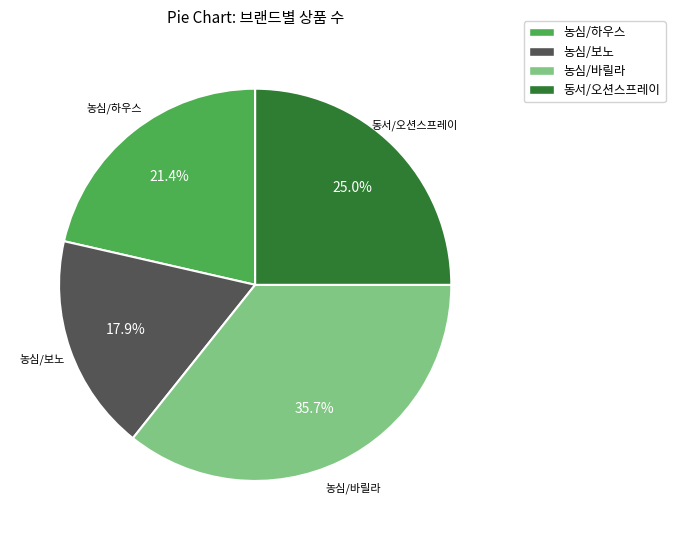

To the nearest percent, what portion does 농심/보노 represent?

18%